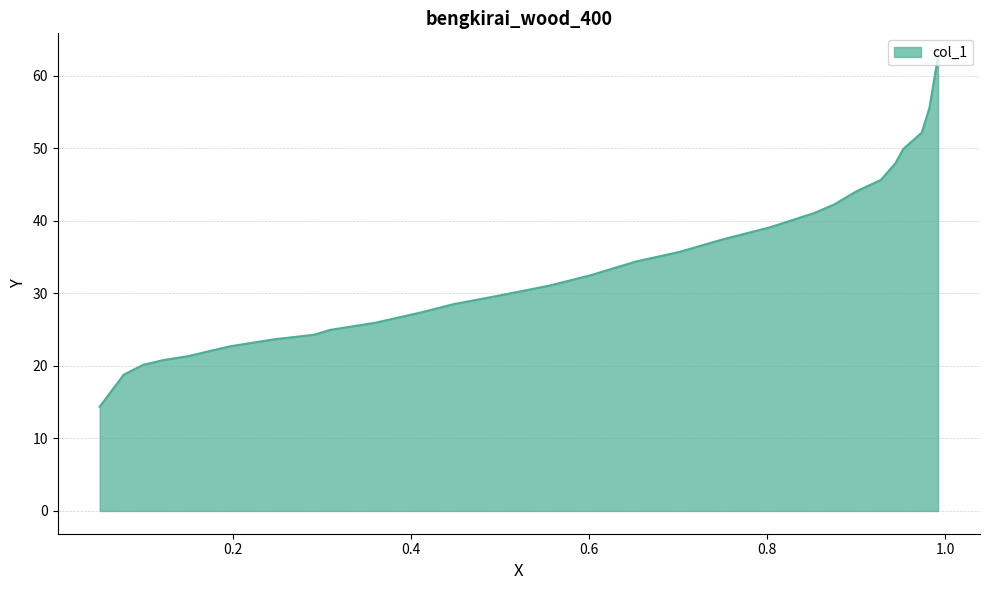

What is the difference between the second highest and second lowest values?

36.7